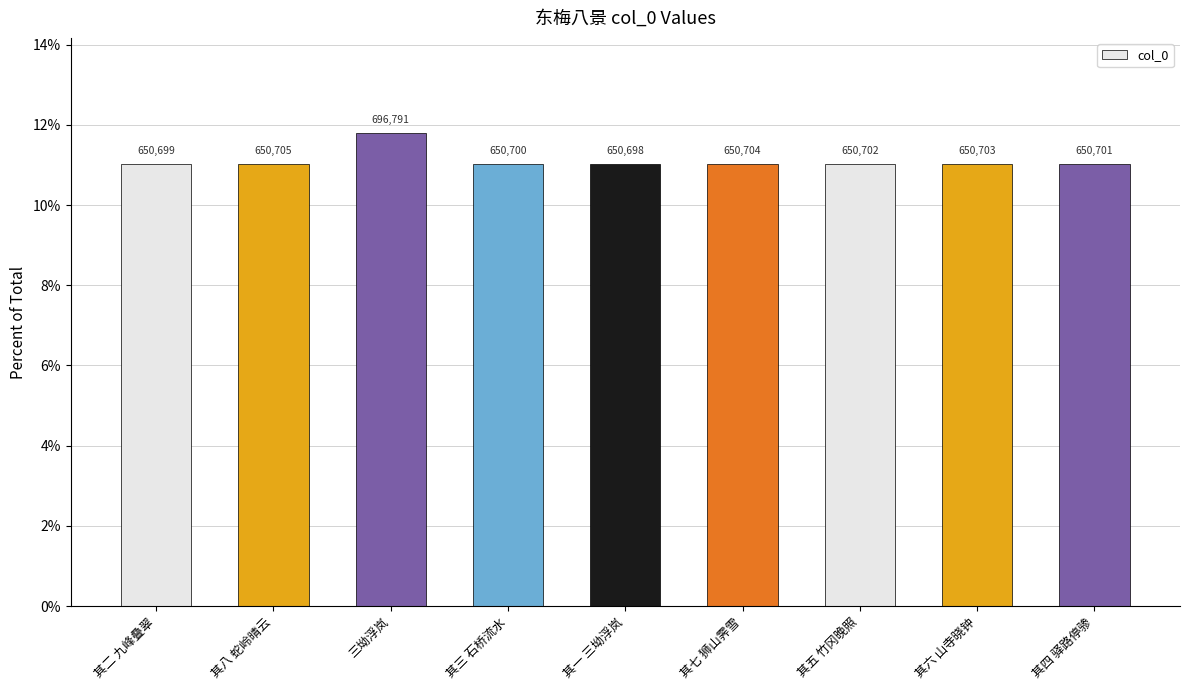

How many bars are there in total?

9